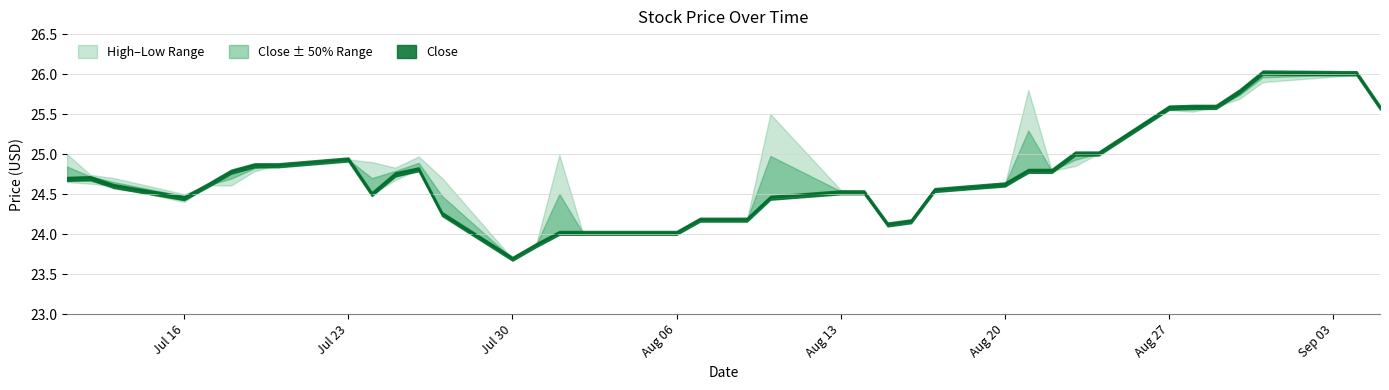

List the series in order of their overall mean, highest first.

High, Close, Low